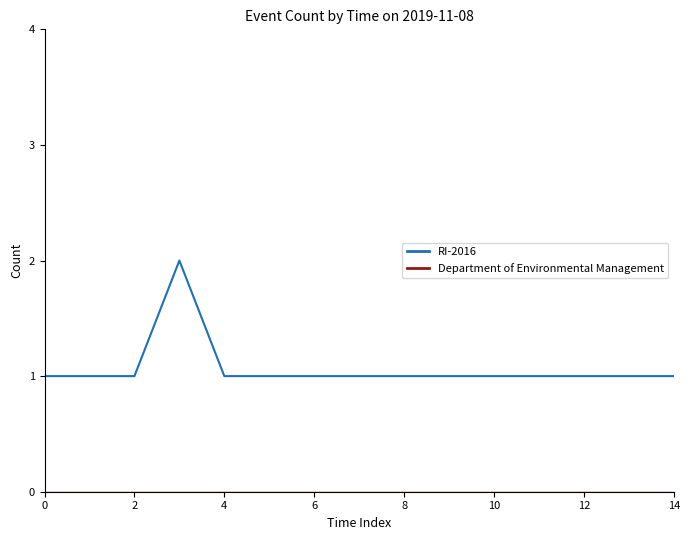

At how many categories does at least one series exceed 0?

15